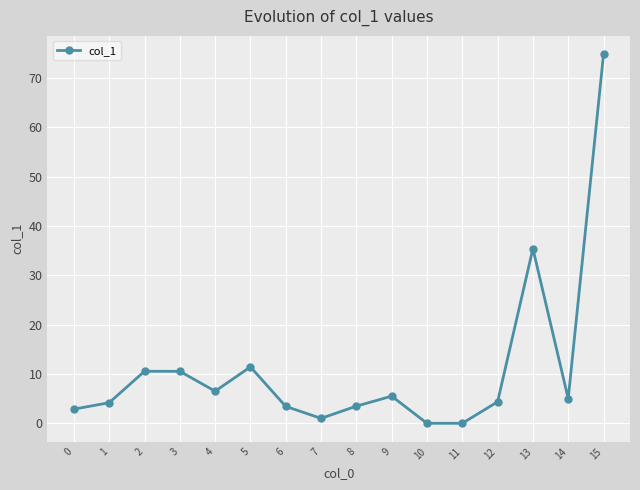

What is the difference between the values at 5 and 3?

0.9